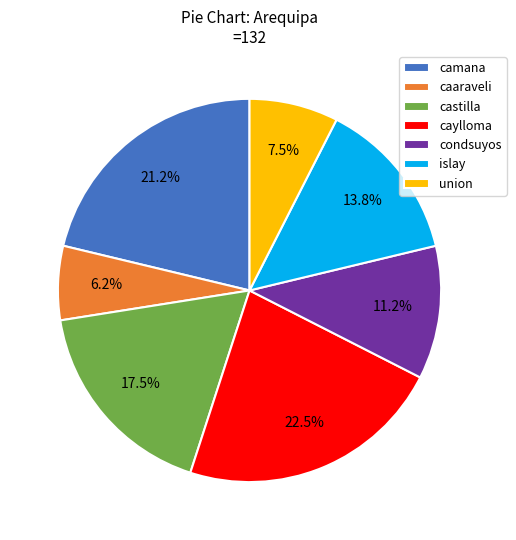

Rank the categories by value from highest to lowest.

caylloma, camana, castilla, islay, condsuyos, union, caaraveli